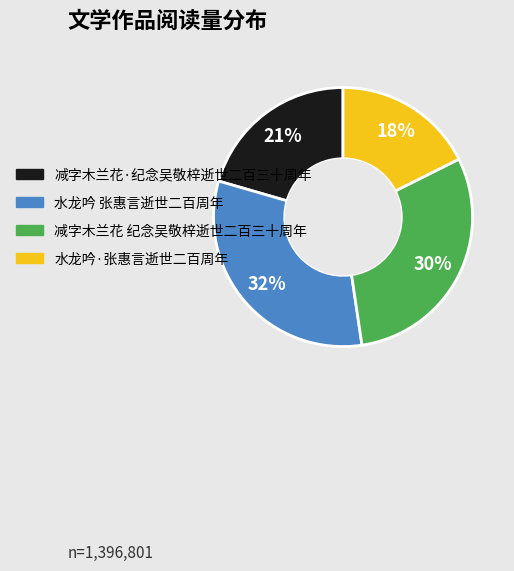

Combined, do 水龙吟·张惠言逝世二百周年 and 水龙吟 张惠言逝世二百周年 account for over 50%?

No